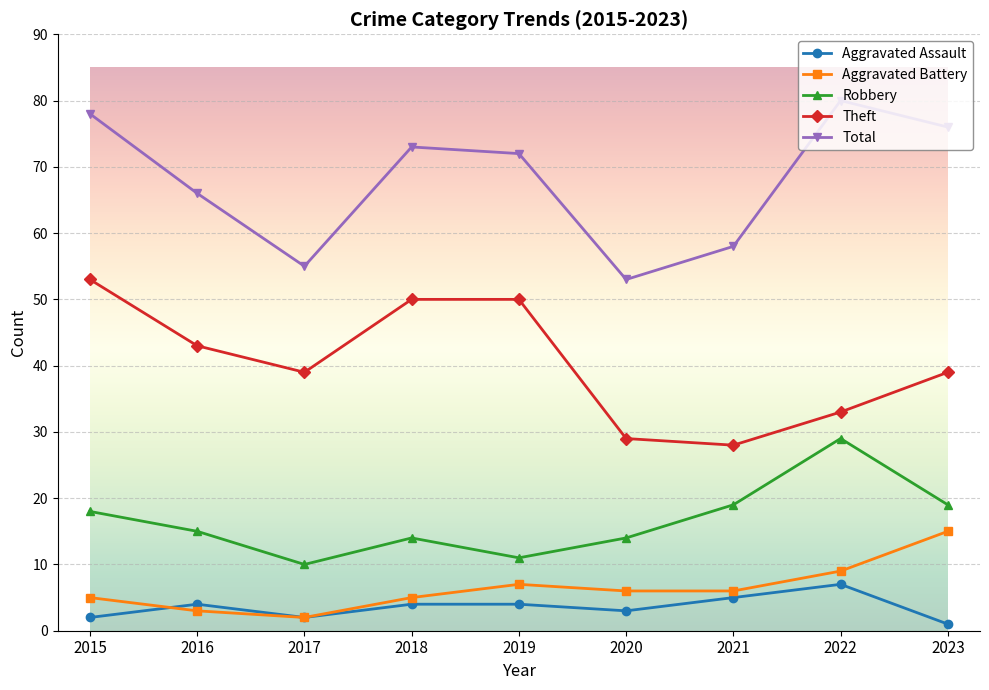

What is the spread (max minus min) of values at 2022?

73